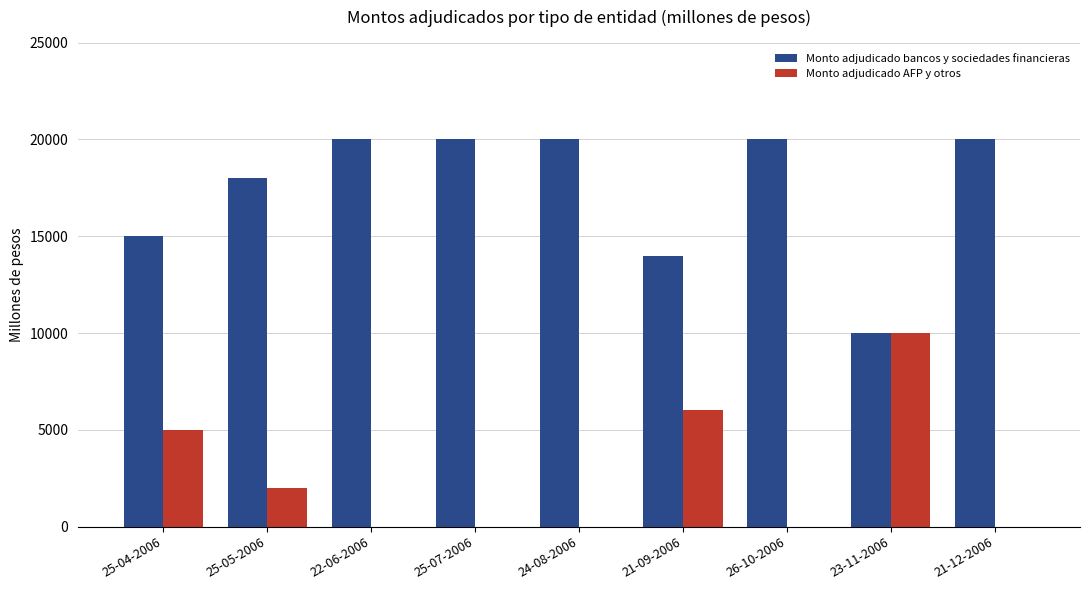

The value of Monto adjudicado AFP y otros at 22-06-2006 is 0. True or false?

True